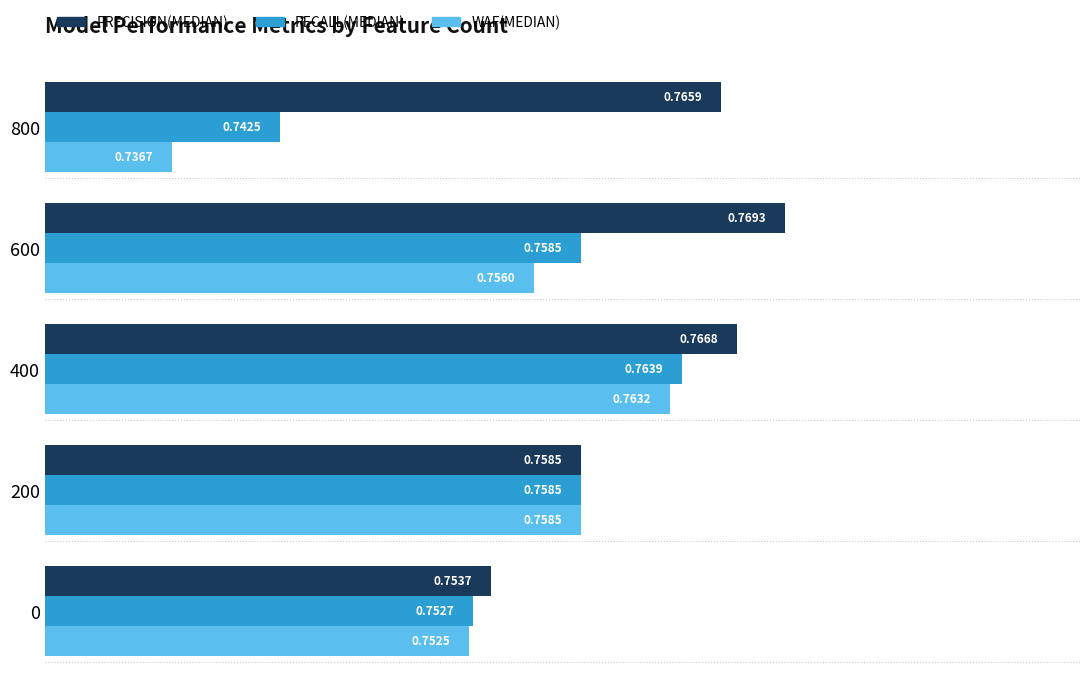

Which label corresponds to the largest value in the chart?

600